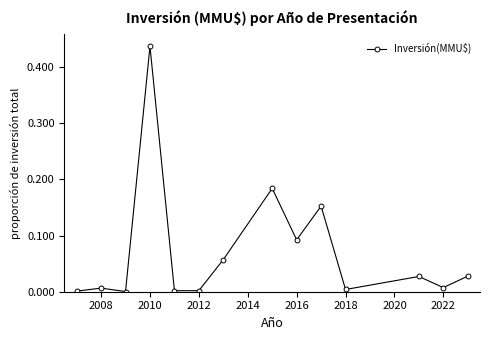

True or false: there are more than 0 points higher than both neighbors.

True